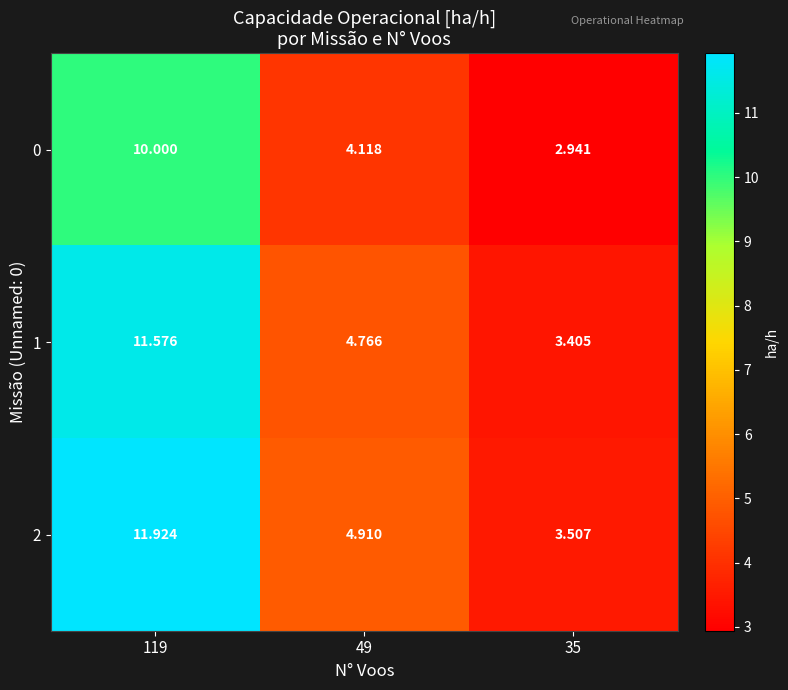

Is the value of 2 at 119 greater than the value of 0 at 49?

Yes